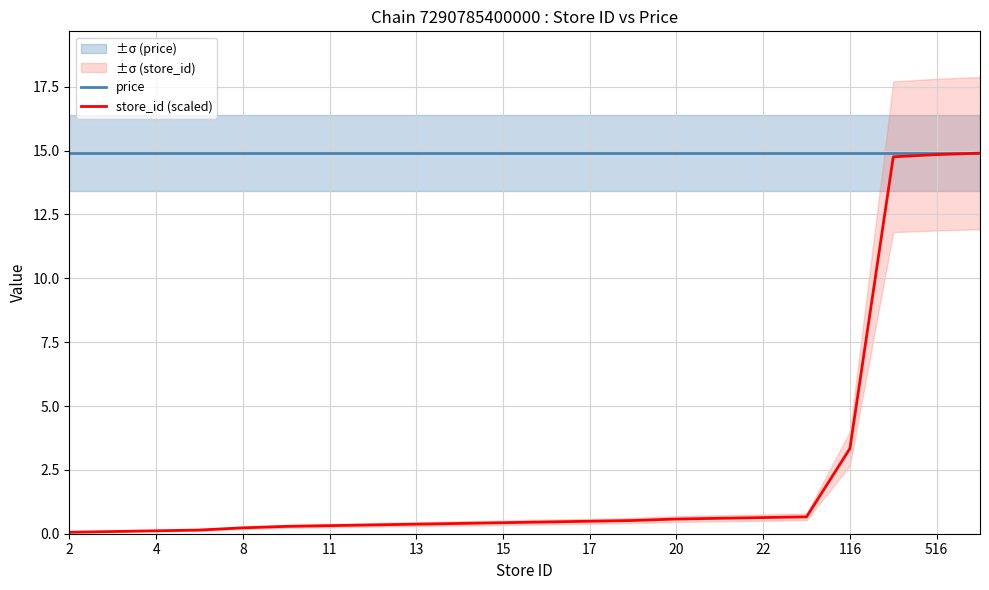

Where is store_id (scaled) nearest to the value 7?

116